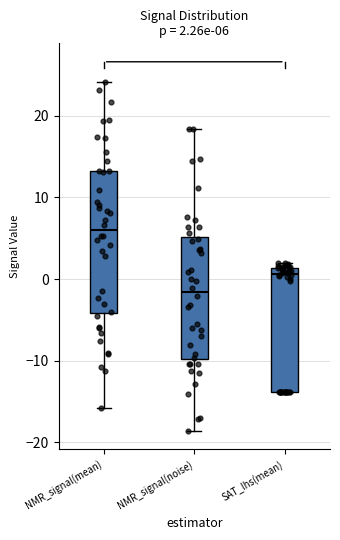

Which box has the highest median line?

NMR_signal(mean)